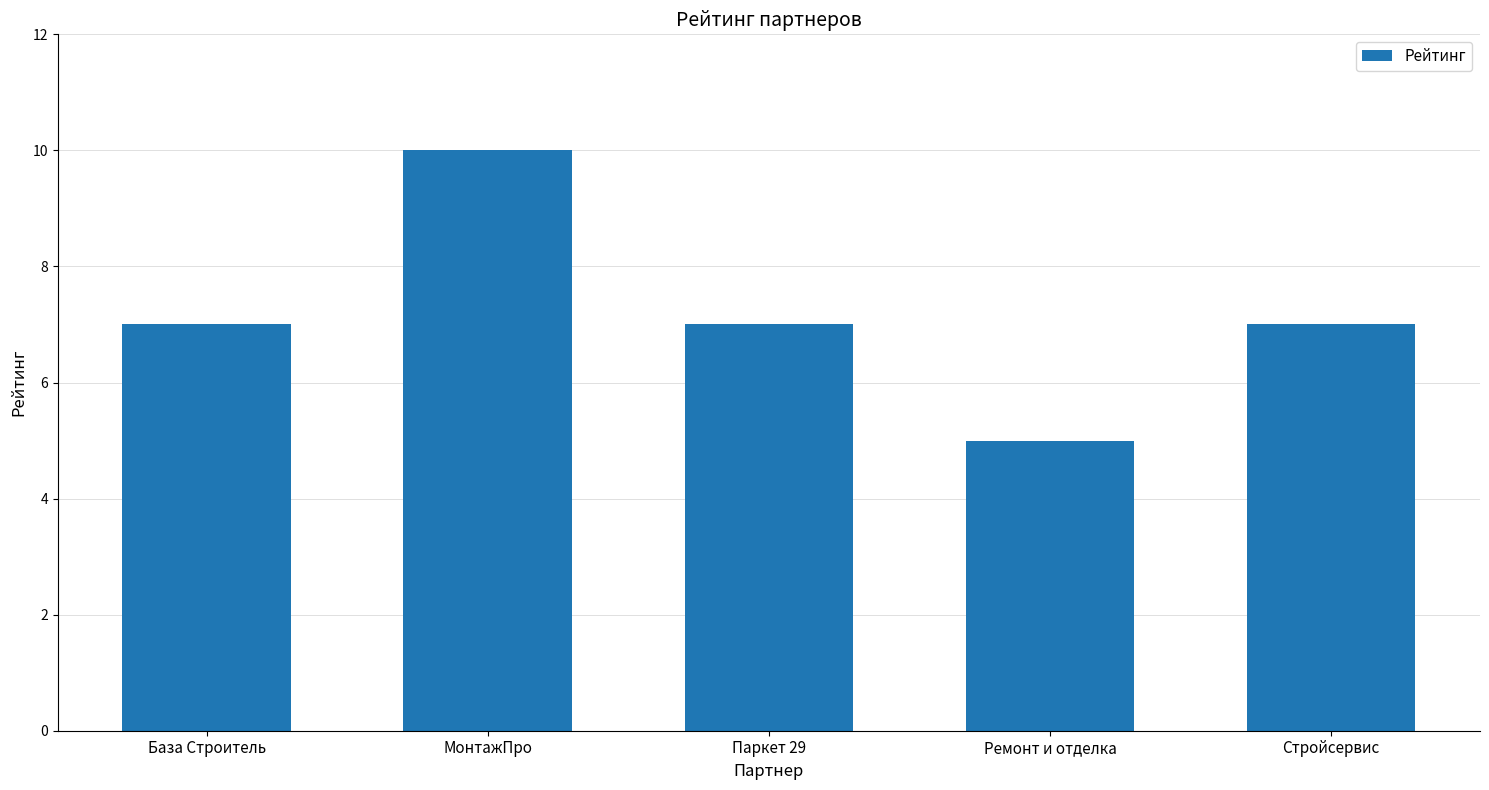

How many distinct data groups are displayed?

1